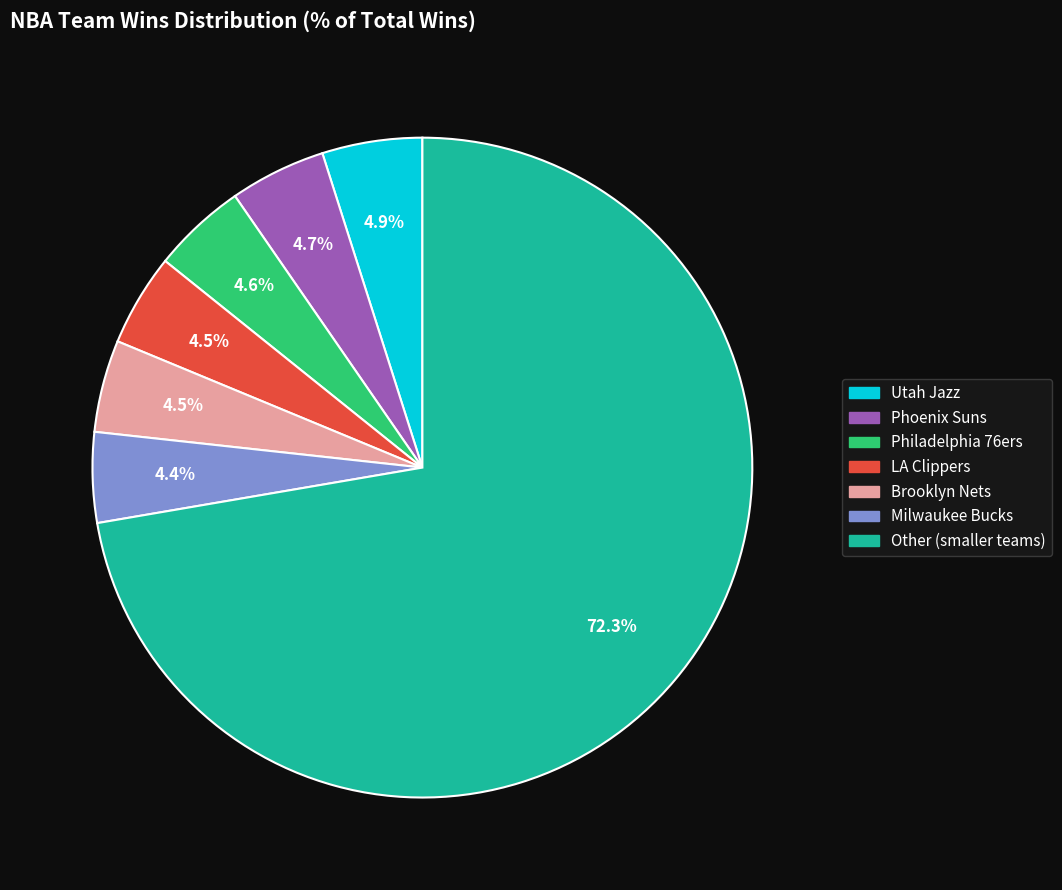

Is there a majority slice in this chart?

Yes